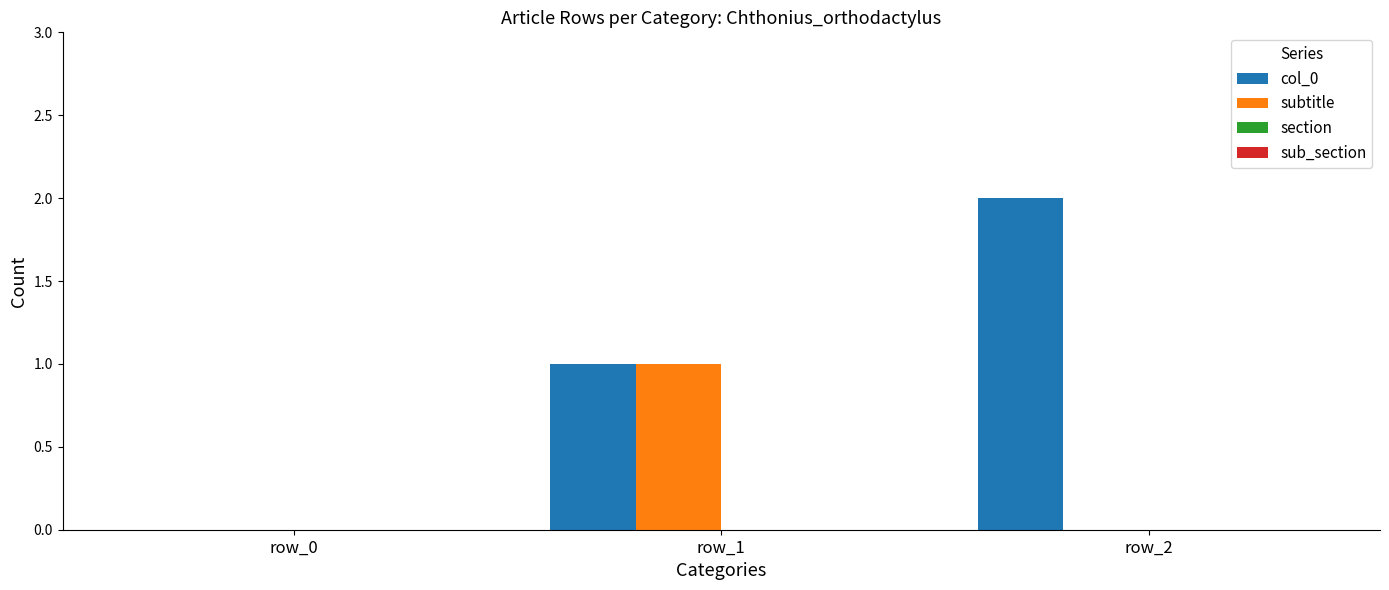

How many distinct data groups are displayed?

2